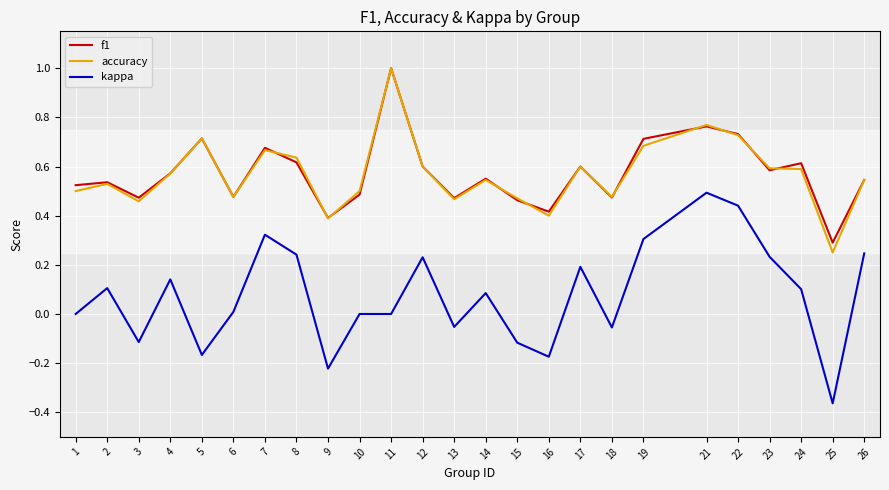

True or false: f1 and kappa intersect in this chart.

False